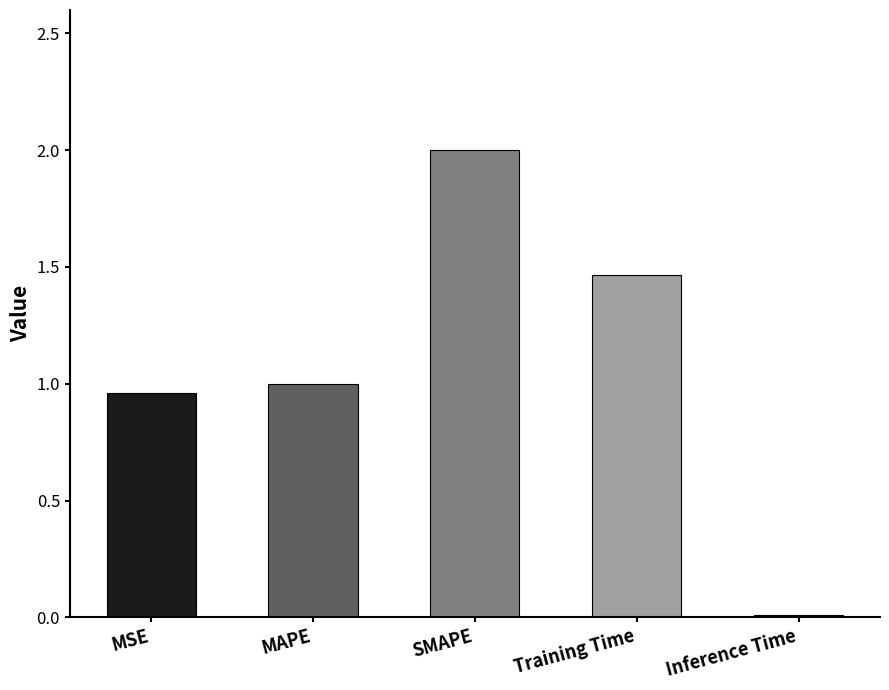

Which label corresponds to the smallest value in the chart?

Inference Time